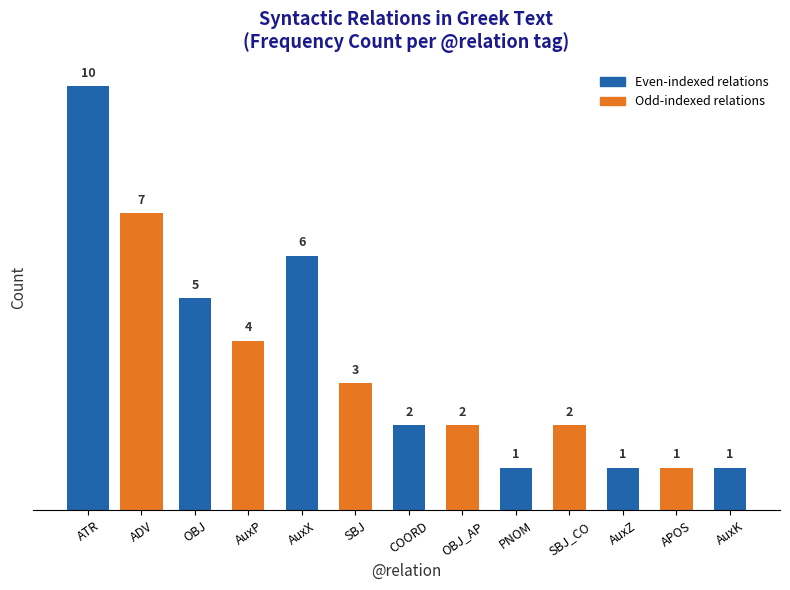

True or false: the data shows 1 at APOS.

True